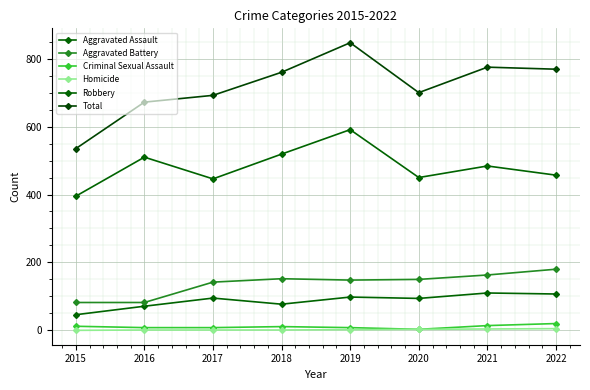

Rank the series by their maximum value, from lowest to highest.

Homicide, Criminal Sexual Assault, Aggravated Assault, Aggravated Battery, Robbery, Total